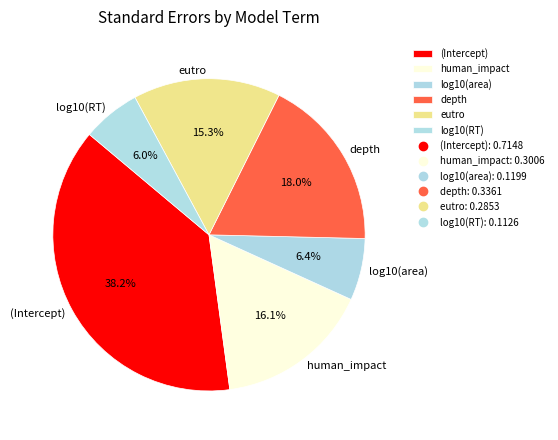

To the nearest percent, what portion does (Intercept) represent?

38%